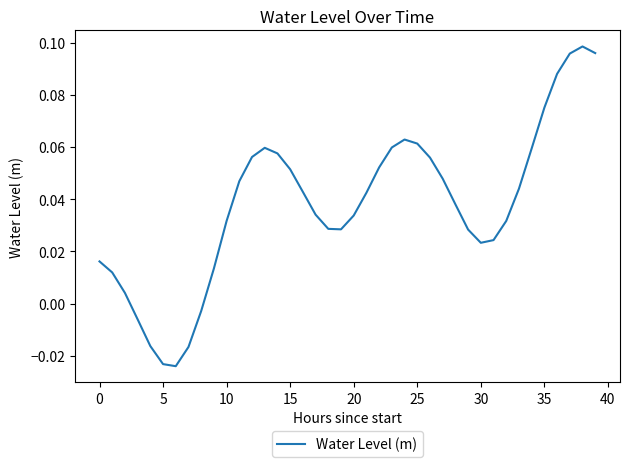

Between 30 and 35, which is larger?

35